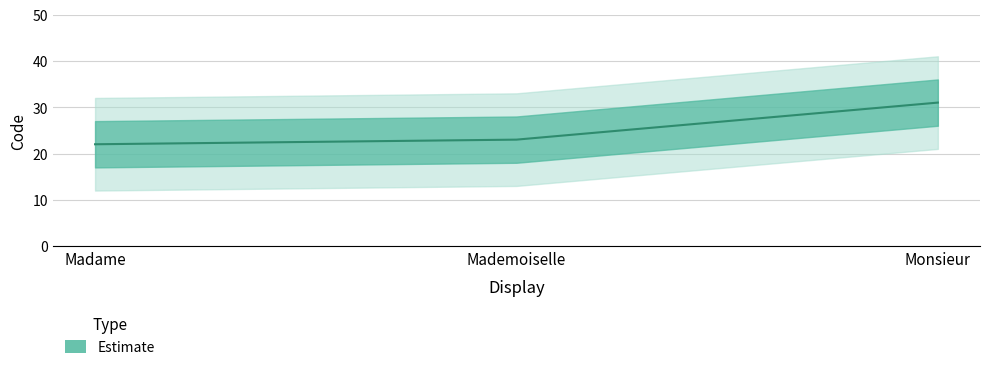

What is the minimum value shown in the chart?

22